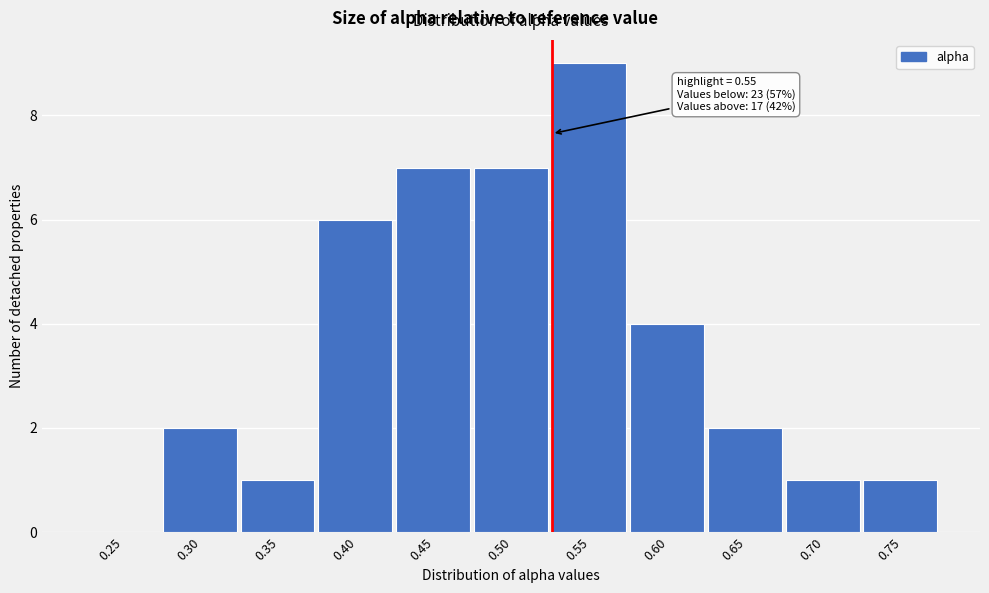

Reading left to right, list all the values displayed in this chart.

0.25=0	0.30=2	0.35=1	0.40=6	0.45=7	0.50=7	0.55=9	0.60=4	0.65=2	0.70=1	0.75=1